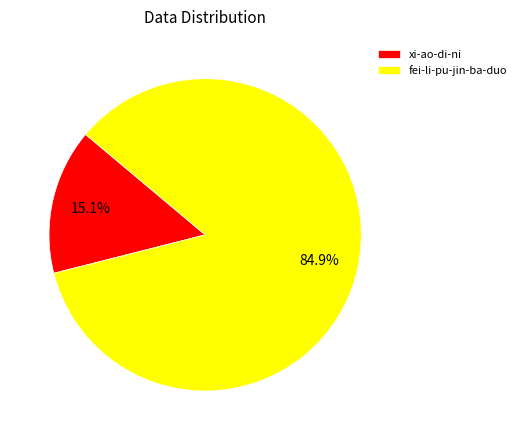

To the nearest percent, what is the combined percentage of fei-li-pu-jin-ba-duo and xi-ao-di-ni?

100%